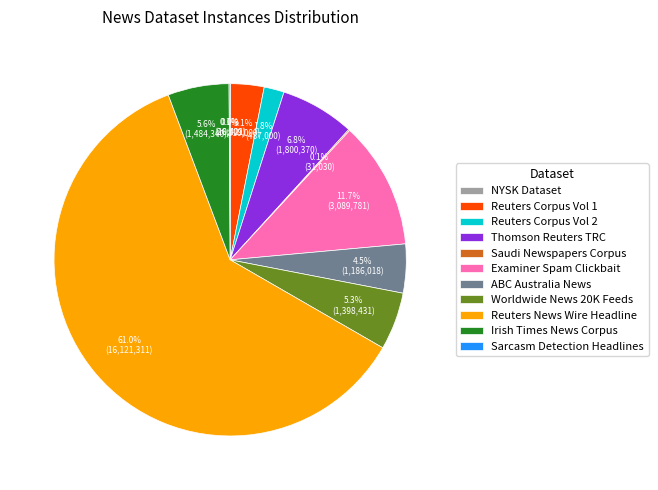

What is the total percentage of Reuters Corpus Vol 1 and Worldwide News 20K Feeds?

8.4%